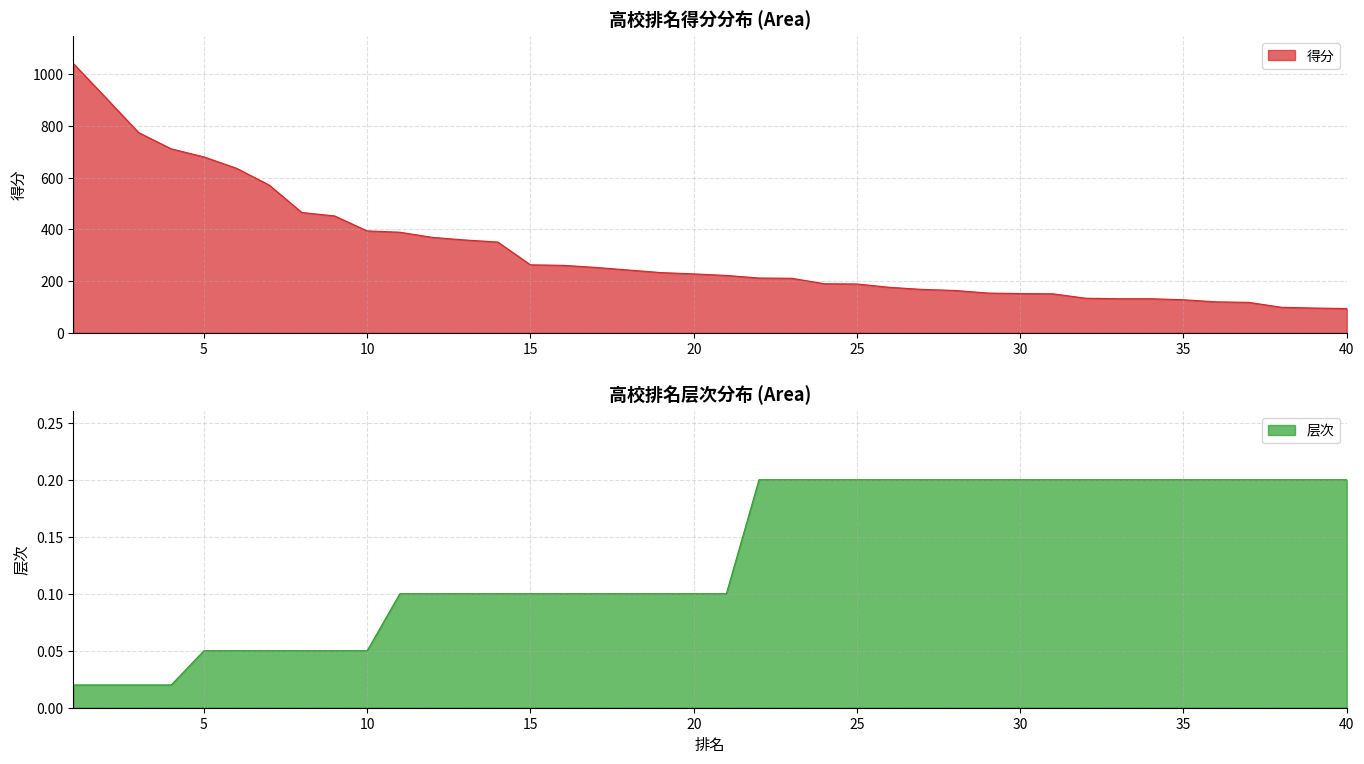

At which category is the sum across all series the highest?

1